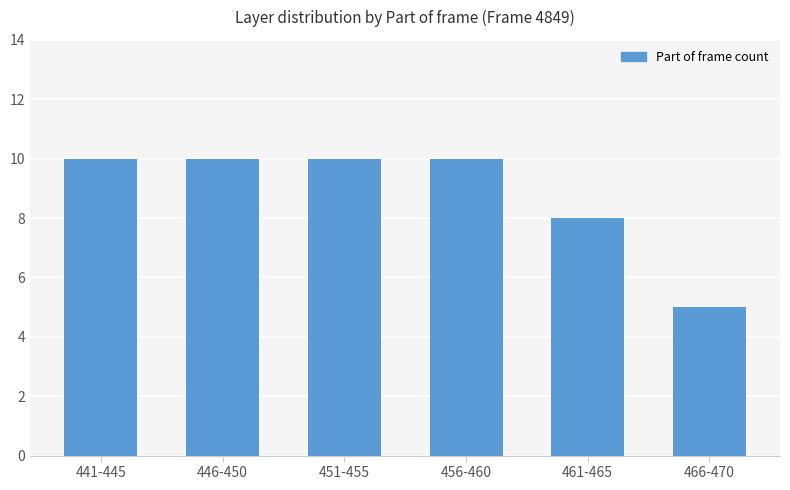

What is the value of the 4th bar from the left?

10